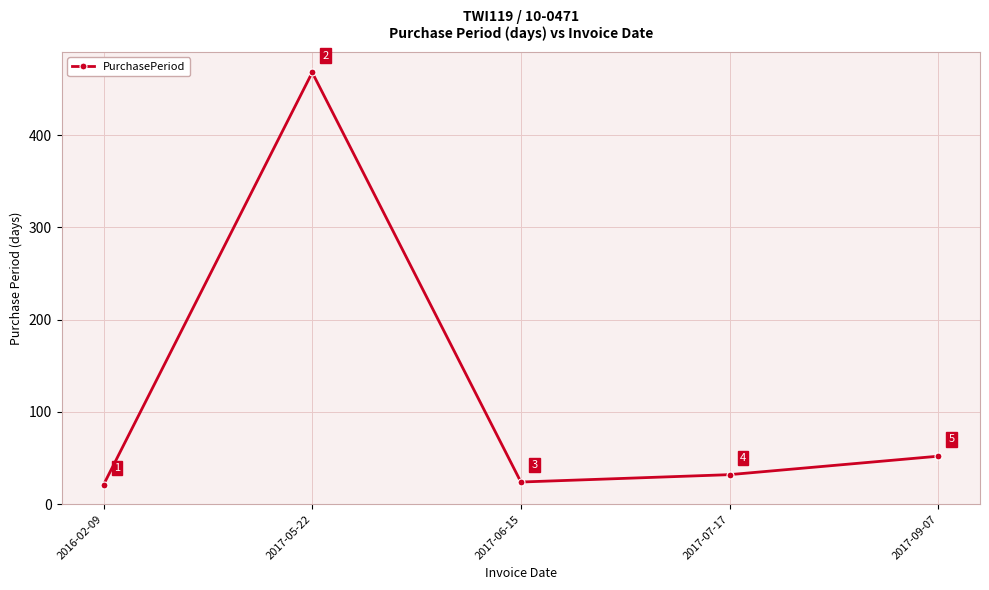

How many interior local valleys (lower than both neighbors) does the data have?

1